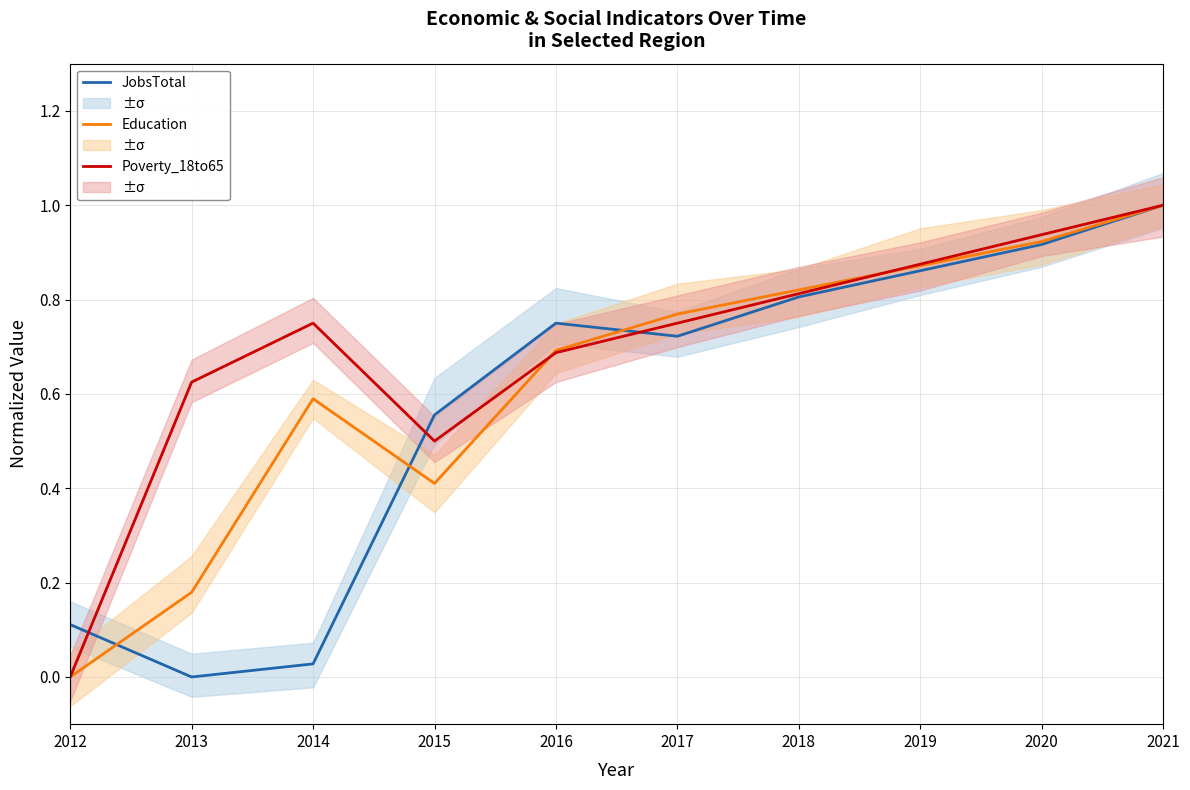

Rank the series at 2021 from highest to lowest value.

JobsTotal, Education, Poverty_18to65